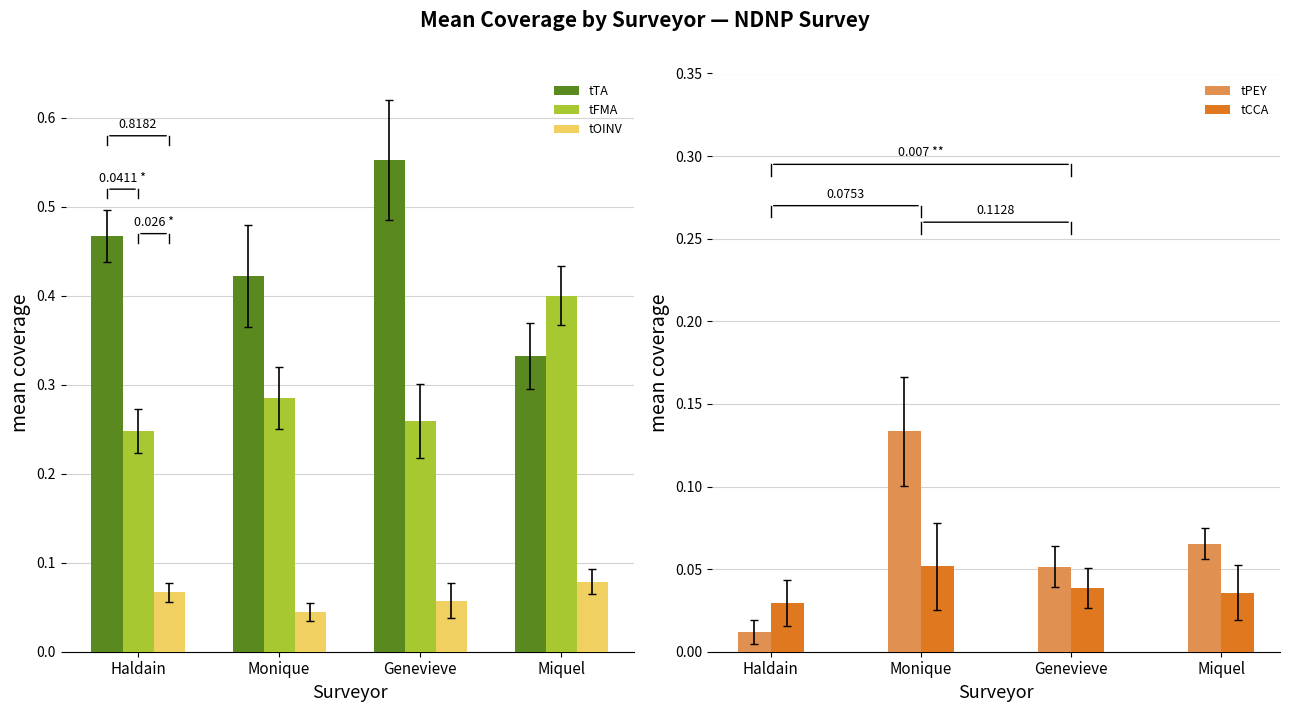

How many groups of bars are there?

4